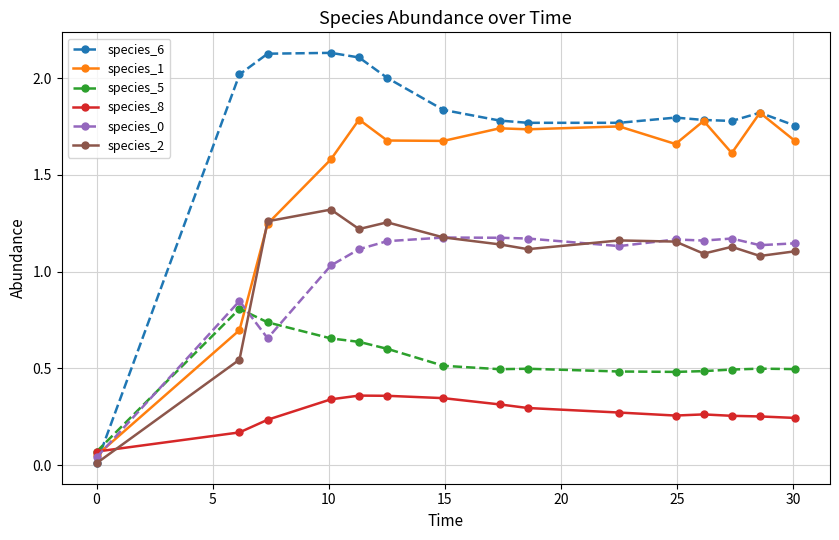

Which series has the largest total across all categories?

species_6